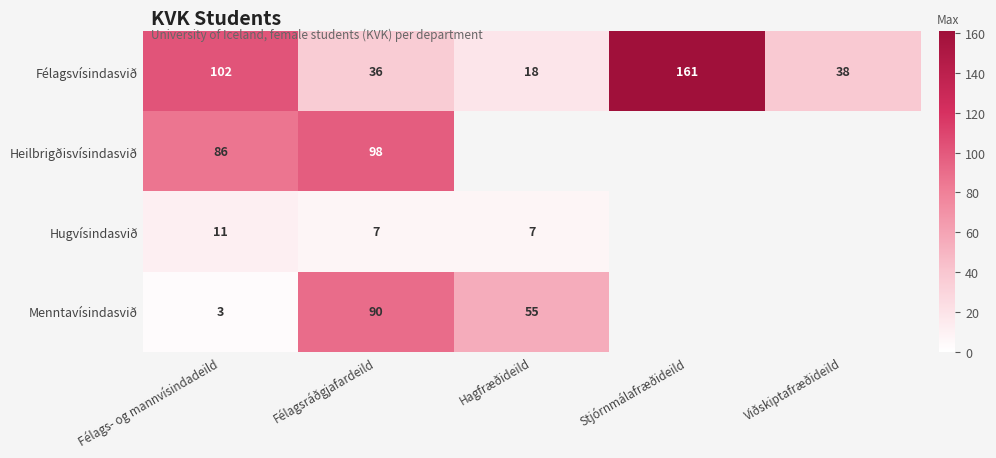

The Félagsvísindasvið series shows 27.9 at Hagfræðideild. True or false?

False